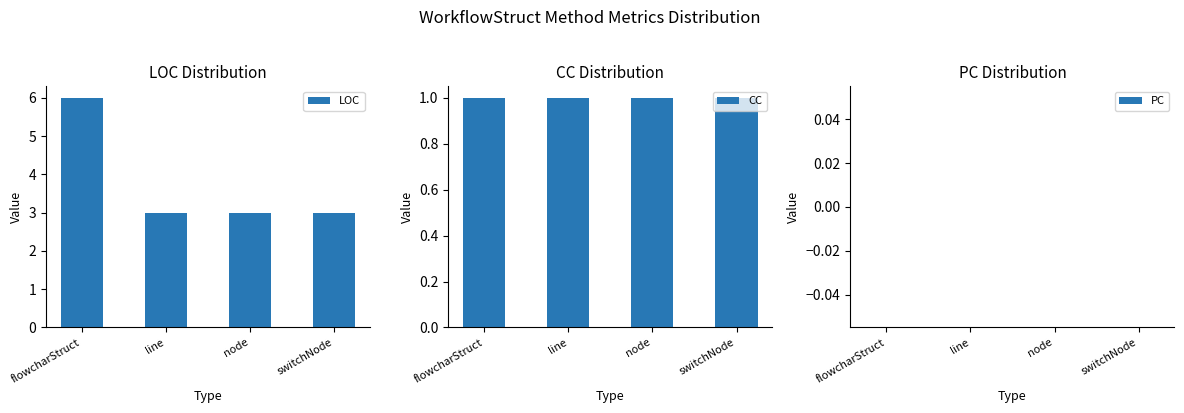

True or false: LOC has a value of 3 at line.

True